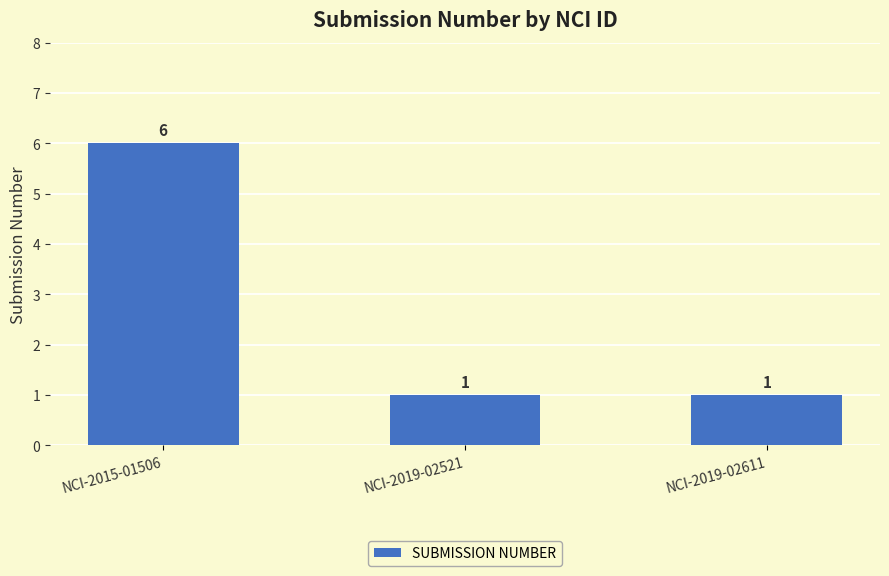

What position from the right is NCI-2015-01506?

3